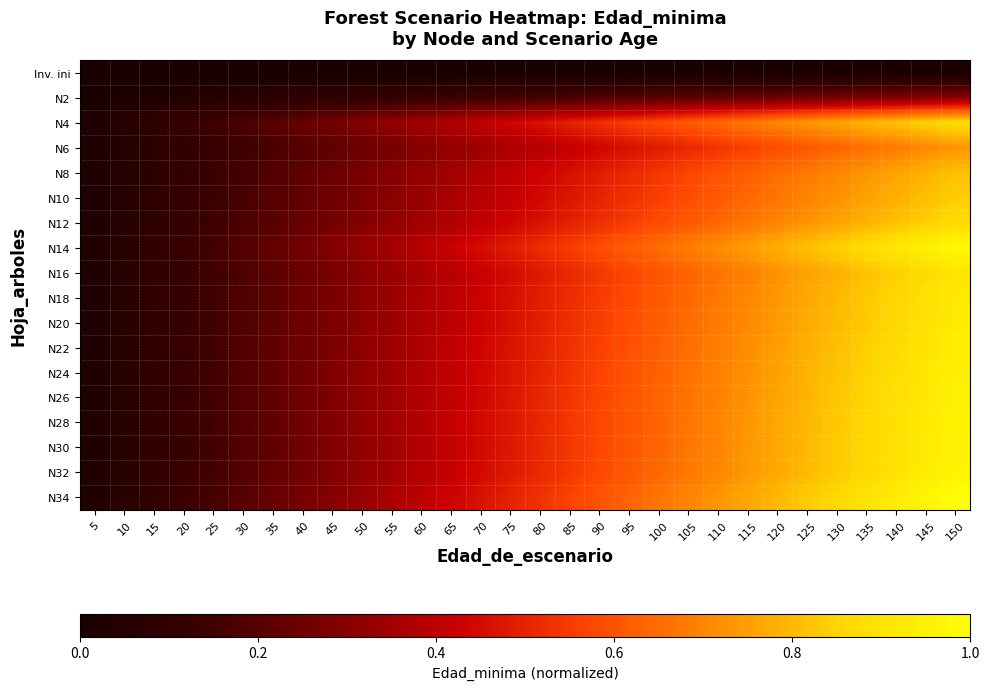

Reading left to right, what are all the values shown in this chart?

row_0: 5=0.0	10=0.0	15=0.0	20=0.0	25=0.0	30=0.0	35=0.0	40=0.0	45=0.0	50=0.0	55=0.0	60=0.0	65=0.0	70=0.0	75=0.0	80=0.0	85=0.0	90=0.0	95=0.0	100=0.0	105=0.0	110=0.0	115=0.0	120=0.0	125=0.0	130=0.0	135=0.0	140=0.0	145=0.0	150=0.0
row_1: 5=0.0	10=0.0	15=0.0	20=0.0	25=0.1	30=0.1	35=0.1	40=0.1	45=0.1	50=0.1	55=0.1	60=0.1	65=0.1	70=0.1	75=0.2	80=0.2	85=0.2	90=0.2	95=0.2	100=0.2	105=0.2	110=0.2	115=0.2	120=0.2	125=0.3	130=0.3	135=0.3	140=0.3	145=0.3	150=0.3
row_2: 5=0.0	10=0.1	15=0.1	20=0.1	25=0.1	30=0.2	35=0.2	40=0.2	45=0.3	50=0.3	55=0.3	60=0.4	65=0.4	70=0.4	75=0.4	80=0.5	85=0.5	90=0.5	95=0.6	100=0.6	105=0.6	110=0.6	115=0.7	120=0.7	125=0.7	130=0.8	135=0.8	140=0.8	145=0.8	150=0.9
row_3: 5=0.0	10=0.0	15=0.1	20=0.1	25=0.1	30=0.1	35=0.2	40=0.2	45=0.2	50=0.2	55=0.3	60=0.3	65=0.3	70=0.3	75=0.4	80=0.4	85=0.4	90=0.4	95=0.5	100=0.5	105=0.5	110=0.5	115=0.6	120=0.6	125=0.6	130=0.6	135=0.7	140=0.7	145=0.7	150=0.7
row_4: 5=0.0	10=0.1	15=0.1	20=0.1	25=0.1	30=0.2	35=0.2	40=0.2	45=0.2	50=0.3	55=0.3	60=0.3	65=0.4	70=0.4	75=0.4	80=0.4	85=0.5	90=0.5	95=0.5	100=0.5	105=0.6	110=0.6	115=0.6	120=0.6	125=0.7	130=0.7	135=0.7	140=0.8	145=0.8	150=0.8
row_5: 5=0.0	10=0.1	15=0.1	20=0.1	25=0.1	30=0.2	35=0.2	40=0.2	45=0.3	50=0.3	55=0.3	60=0.3	65=0.4	70=0.4	75=0.4	80=0.4	85=0.5	90=0.5	95=0.5	100=0.6	105=0.6	110=0.6	115=0.6	120=0.7	125=0.7	130=0.7	135=0.8	140=0.8	145=0.8	150=0.8
row_6: 5=0.0	10=0.1	15=0.1	20=0.1	25=0.1	30=0.2	35=0.2	40=0.2	45=0.3	50=0.3	55=0.3	60=0.3	65=0.4	70=0.4	75=0.4	80=0.5	85=0.5	90=0.5	95=0.6	100=0.6	105=0.6	110=0.6	115=0.7	120=0.7	125=0.7	130=0.8	135=0.8	140=0.8	145=0.8	150=0.9
row_7: 5=0.0	10=0.1	15=0.1	20=0.1	25=0.2	30=0.2	35=0.2	40=0.3	45=0.3	50=0.3	55=0.4	60=0.4	65=0.4	70=0.5	75=0.5	80=0.5	85=0.6	90=0.6	95=0.6	100=0.7	105=0.7	110=0.7	115=0.7	120=0.8	125=0.8	130=0.8	135=0.9	140=0.9	145=0.9	150=1.0
row_8: 5=0.0	10=0.1	15=0.1	20=0.1	25=0.2	30=0.2	35=0.2	40=0.2	45=0.3	50=0.3	55=0.3	60=0.4	65=0.4	70=0.4	75=0.5	80=0.5	85=0.5	90=0.5	95=0.6	100=0.6	105=0.6	110=0.7	115=0.7	120=0.7	125=0.8	130=0.8	135=0.8	140=0.8	145=0.9	150=0.9
row_9: 5=0.0	10=0.1	15=0.1	20=0.1	25=0.2	30=0.2	35=0.2	40=0.2	45=0.3	50=0.3	55=0.3	60=0.4	65=0.4	70=0.4	75=0.5	80=0.5	85=0.5	90=0.6	95=0.6	100=0.6	105=0.6	110=0.7	115=0.7	120=0.7	125=0.8	130=0.8	135=0.8	140=0.9	145=0.9	150=0.9
row_10: 5=0.0	10=0.1	15=0.1	20=0.1	25=0.2	30=0.2	35=0.2	40=0.2	45=0.3	50=0.3	55=0.3	60=0.4	65=0.4	70=0.4	75=0.5	80=0.5	85=0.5	90=0.6	95=0.6	100=0.6	105=0.6	110=0.7	115=0.7	120=0.7	125=0.8	130=0.8	135=0.8	140=0.9	145=0.9	150=0.9
row_11: 5=0.0	10=0.1	15=0.1	20=0.1	25=0.2	30=0.2	35=0.2	40=0.2	45=0.3	50=0.3	55=0.3	60=0.4	65=0.4	70=0.4	75=0.5	80=0.5	85=0.5	90=0.6	95=0.6	100=0.6	105=0.7	110=0.7	115=0.7	120=0.7	125=0.8	130=0.8	135=0.8	140=0.9	145=0.9	150=0.9
row_12: 5=0.0	10=0.1	15=0.1	20=0.1	25=0.2	30=0.2	35=0.2	40=0.3	45=0.3	50=0.3	55=0.3	60=0.4	65=0.4	70=0.4	75=0.5	80=0.5	85=0.5	90=0.6	95=0.6	100=0.6	105=0.7	110=0.7	115=0.7	120=0.8	125=0.8	130=0.8	135=0.8	140=0.9	145=0.9	150=0.9
row_13: 5=0.0	10=0.1	15=0.1	20=0.1	25=0.2	30=0.2	35=0.2	40=0.3	45=0.3	50=0.3	55=0.3	60=0.4	65=0.4	70=0.4	75=0.5	80=0.5	85=0.5	90=0.6	95=0.6	100=0.6	105=0.7	110=0.7	115=0.7	120=0.8	125=0.8	130=0.8	135=0.9	140=0.9	145=0.9	150=0.9
row_14: 5=0.0	10=0.1	15=0.1	20=0.1	25=0.2	30=0.2	35=0.2	40=0.3	45=0.3	50=0.3	55=0.4	60=0.4	65=0.4	70=0.4	75=0.5	80=0.5	85=0.5	90=0.6	95=0.6	100=0.6	105=0.7	110=0.7	115=0.7	120=0.8	125=0.8	130=0.8	135=0.9	140=0.9	145=0.9	150=1.0
row_15: 5=0.0	10=0.1	15=0.1	20=0.1	25=0.2	30=0.2	35=0.2	40=0.3	45=0.3	50=0.3	55=0.4	60=0.4	65=0.4	70=0.4	75=0.5	80=0.5	85=0.5	90=0.6	95=0.6	100=0.6	105=0.7	110=0.7	115=0.7	120=0.8	125=0.8	130=0.8	135=0.9	140=0.9	145=0.9	150=1.0
row_16: 5=0.0	10=0.1	15=0.1	20=0.1	25=0.2	30=0.2	35=0.2	40=0.3	45=0.3	50=0.3	55=0.4	60=0.4	65=0.4	70=0.4	75=0.5	80=0.5	85=0.5	90=0.6	95=0.6	100=0.6	105=0.7	110=0.7	115=0.7	120=0.8	125=0.8	130=0.8	135=0.9	140=0.9	145=0.9	150=1.0
row_17: 5=0.0	10=0.1	15=0.1	20=0.1	25=0.2	30=0.2	35=0.2	40=0.3	45=0.3	50=0.3	55=0.4	60=0.4	65=0.4	70=0.5	75=0.5	80=0.5	85=0.6	90=0.6	95=0.6	100=0.7	105=0.7	110=0.7	115=0.8	120=0.8	125=0.8	130=0.9	135=0.9	140=0.9	145=1.0	150=1.0